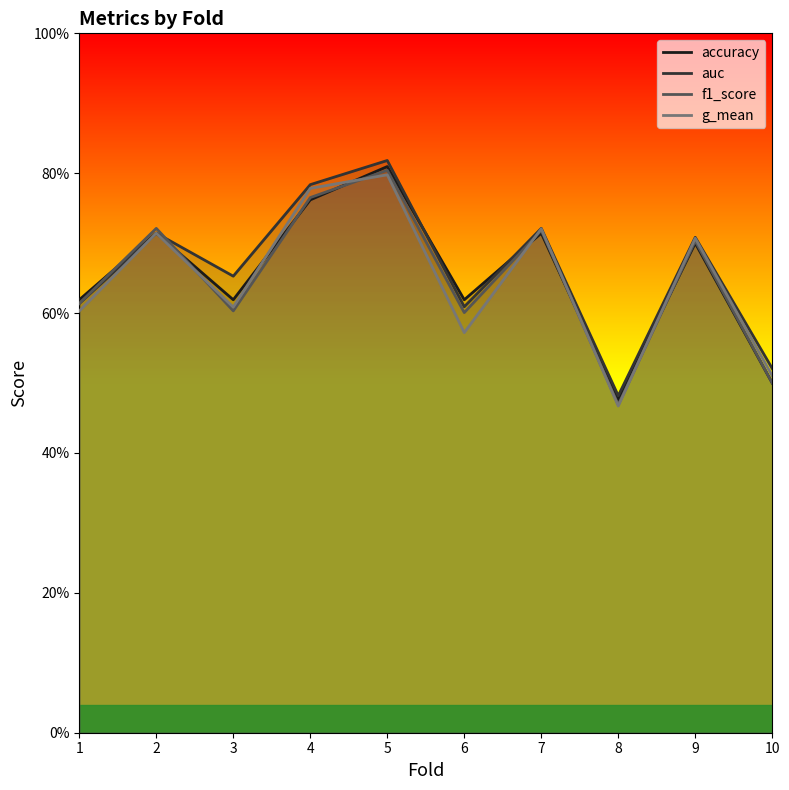

How many series are shown in this chart?

4